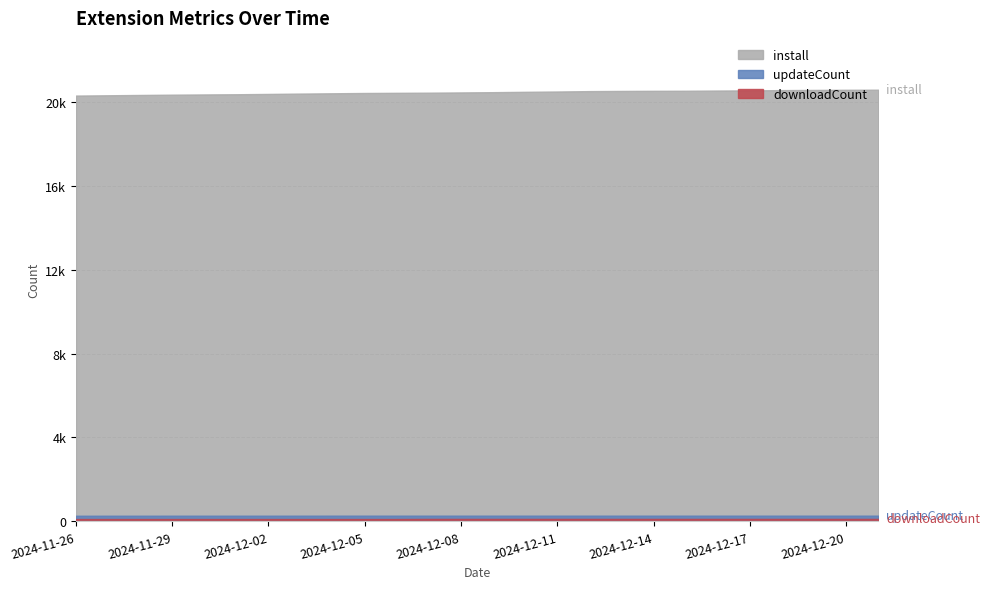

Is it true that install equals 20448 at 2024-12-08?

True